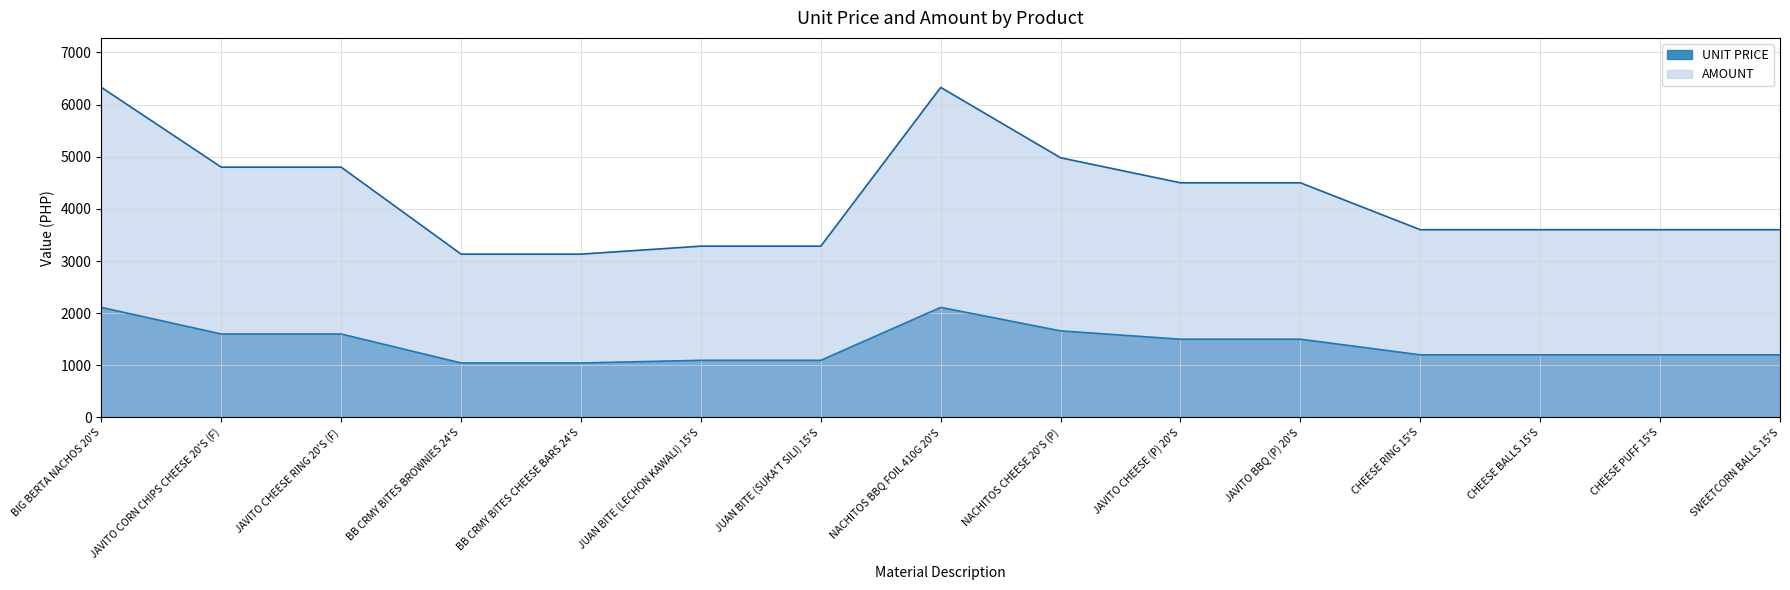

What are all the series names shown in the legend?

UNIT PRICE, AMOUNT